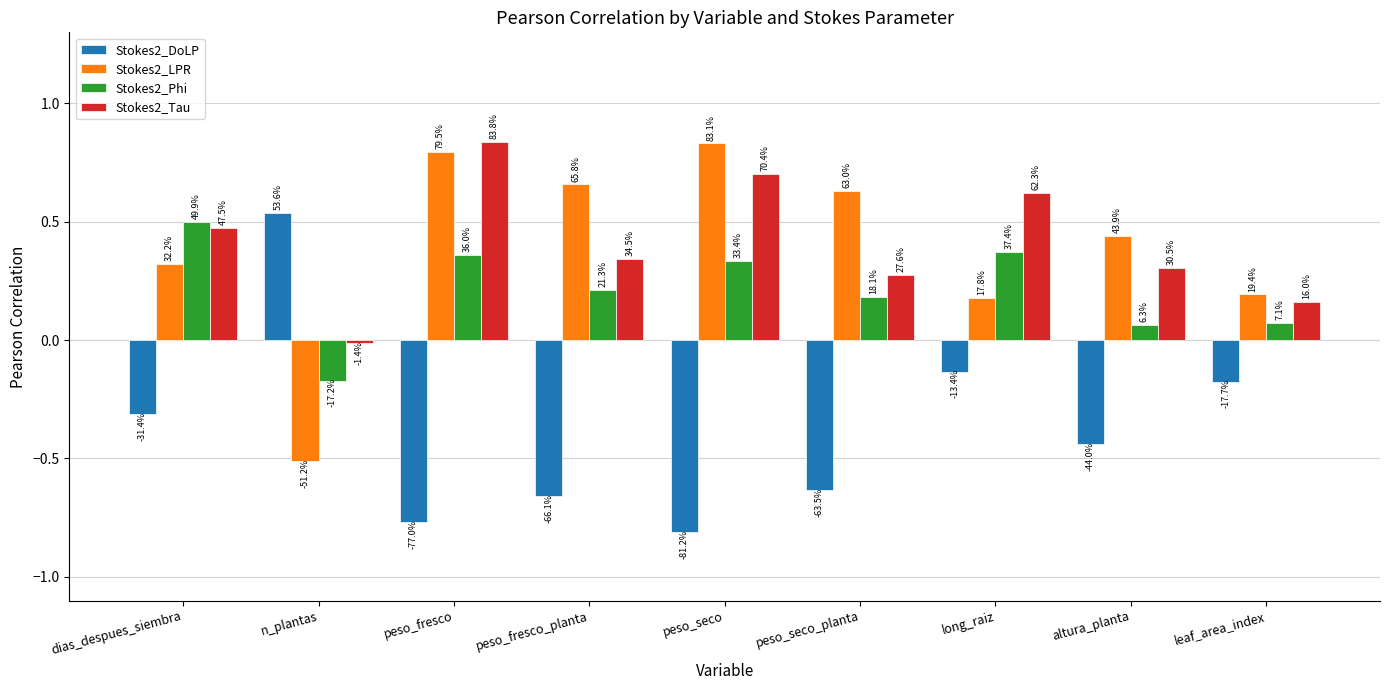

What is the approximate value of Stokes2_DoLP at long_raiz?

-0.1